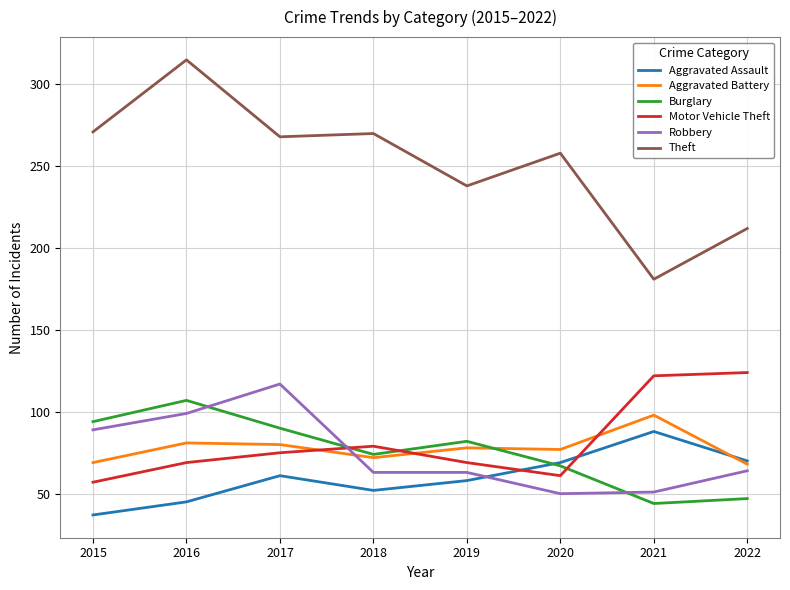

How many interior local peaks does the Aggravated Assault series have?

2